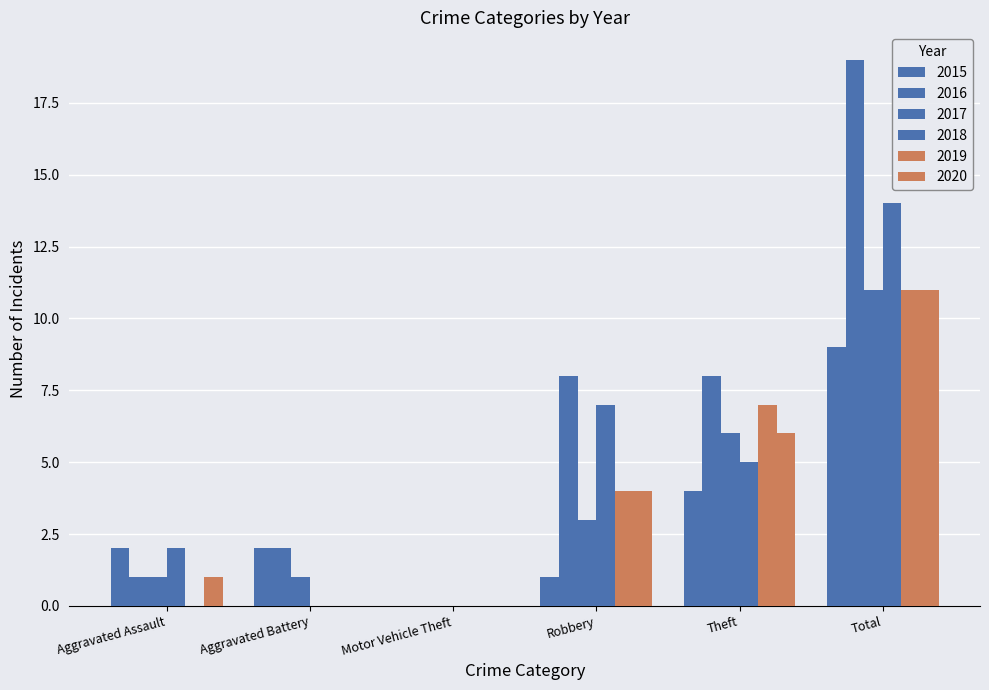

What is the total value across all series at Theft?

36